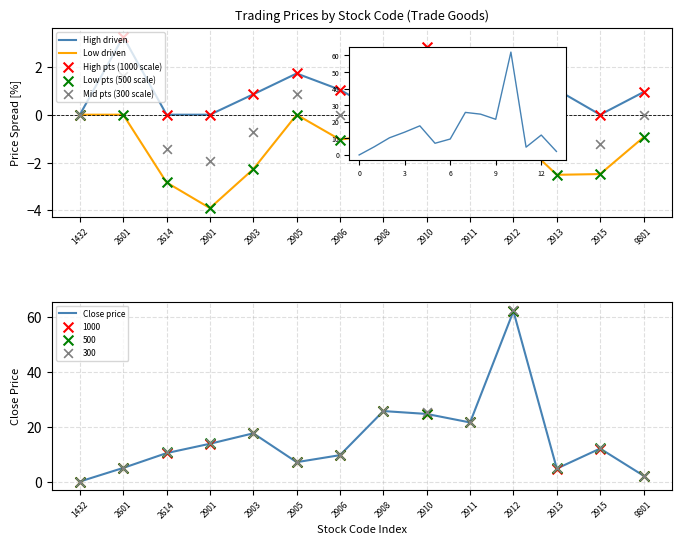

At how many categories does at least one series exceed 43?

1